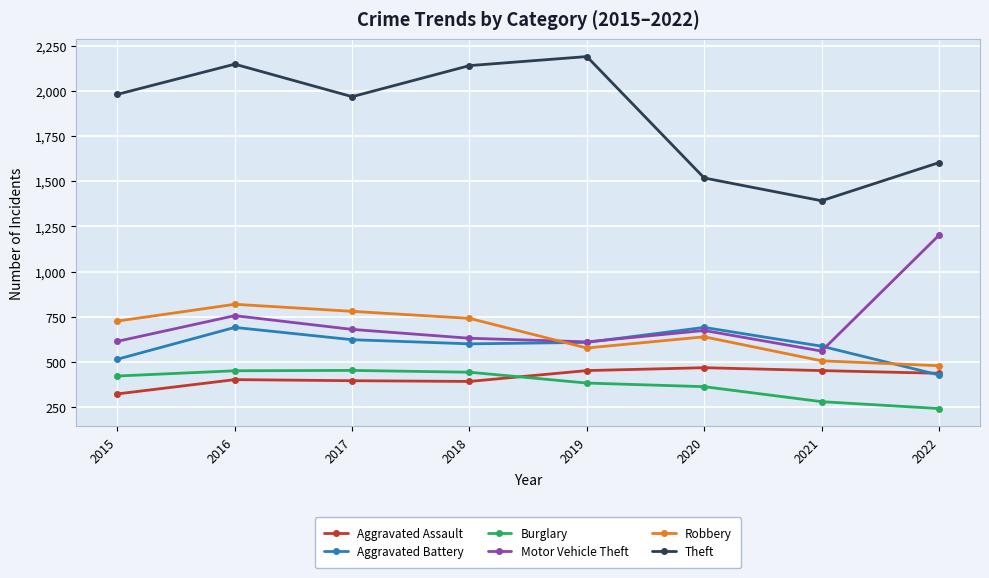

What is the value of the Motor Vehicle Theft point at the 5th from the left?

611